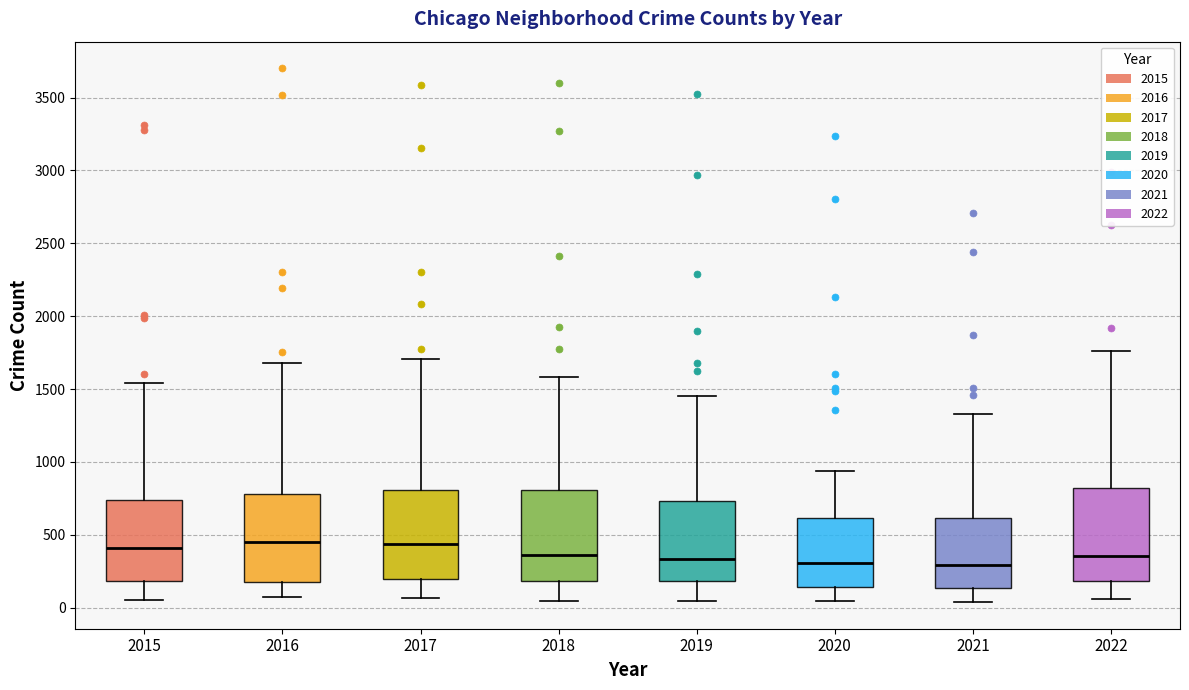

Reading left to right, transcribe this box plot: for each box, give where its median line is, the range the box spans, and where its two whiskers end, as read against the y-axis. The values are not printed on the chart, so give them approximately, as read against the axis.

2015: median 400, box 200 to 750, whiskers 50 to 1550
2016: median 450, box 200 to 800, whiskers 50 to 1700
2017: median 450, box 200 to 800, whiskers 50 to 1700
2018: median 350, box 200 to 800, whiskers 50 to 1600
2019: median 350, box 200 to 750, whiskers 50 to 1450
2020: median 300, box 150 to 600, whiskers 50 to 950
2021: median 300, box 150 to 600, whiskers 50 to 1350
2022: median 350, box 200 to 800, whiskers 50 to 1750